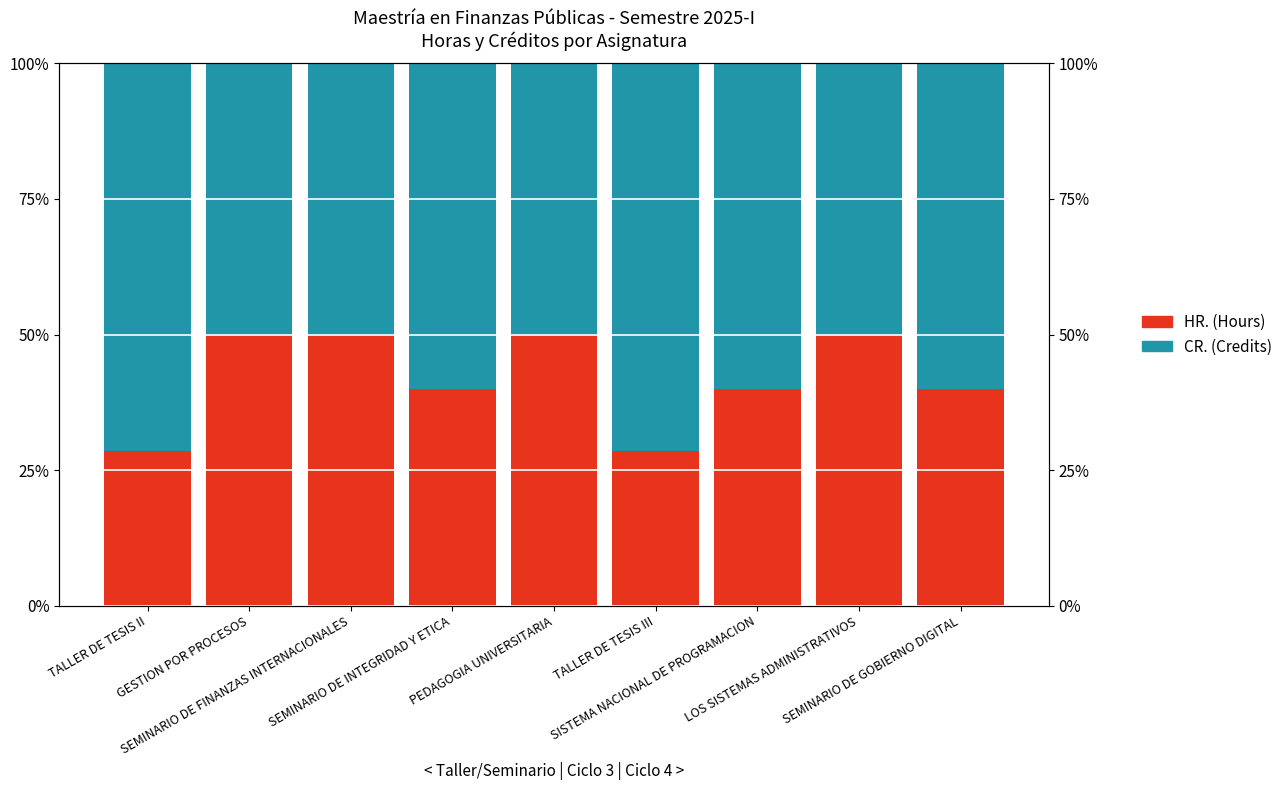

What is the label of the 5th bar from the right?

PEDAGOGIA UNIVERSITARIA